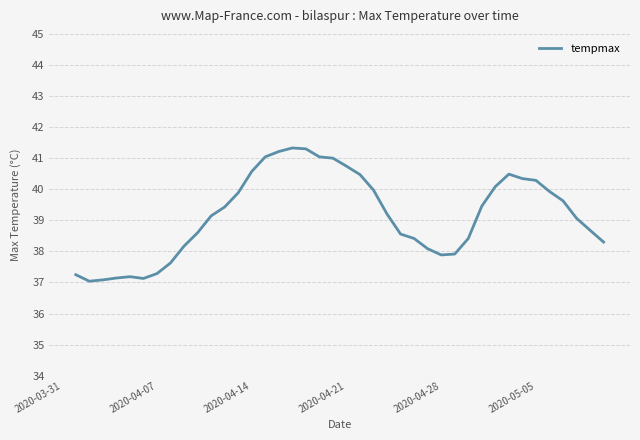

How many values exceed 39?

22